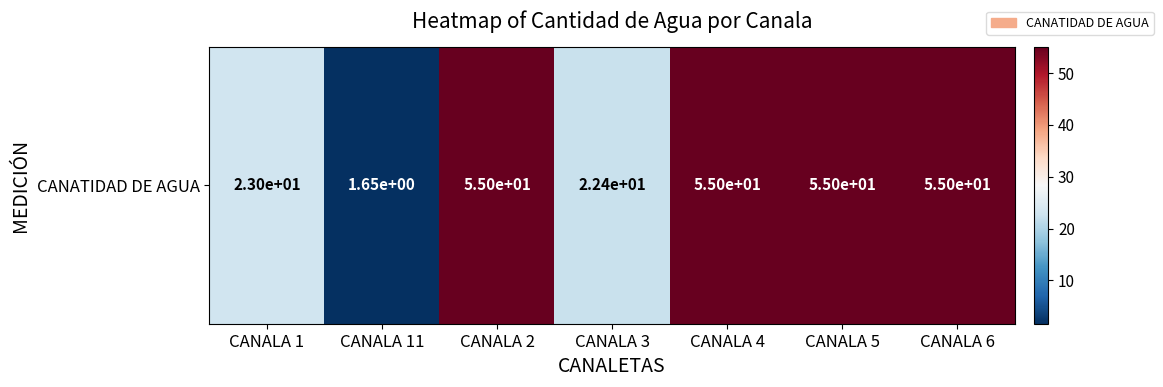

What is the ratio of the value at CANALA 5 to the value at CANALA 4?

1.0